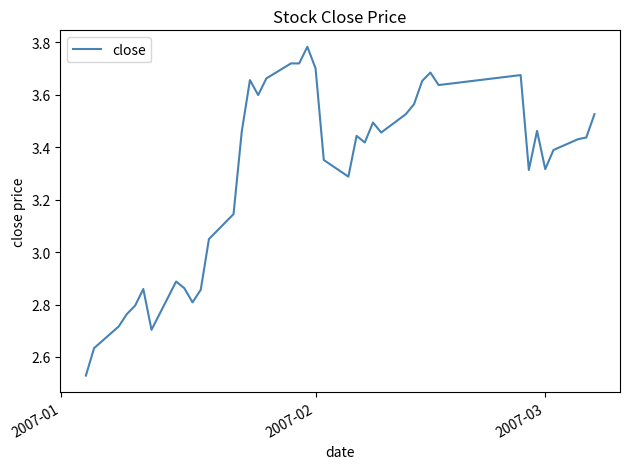

What is the maximum value shown in the chart?

3.8